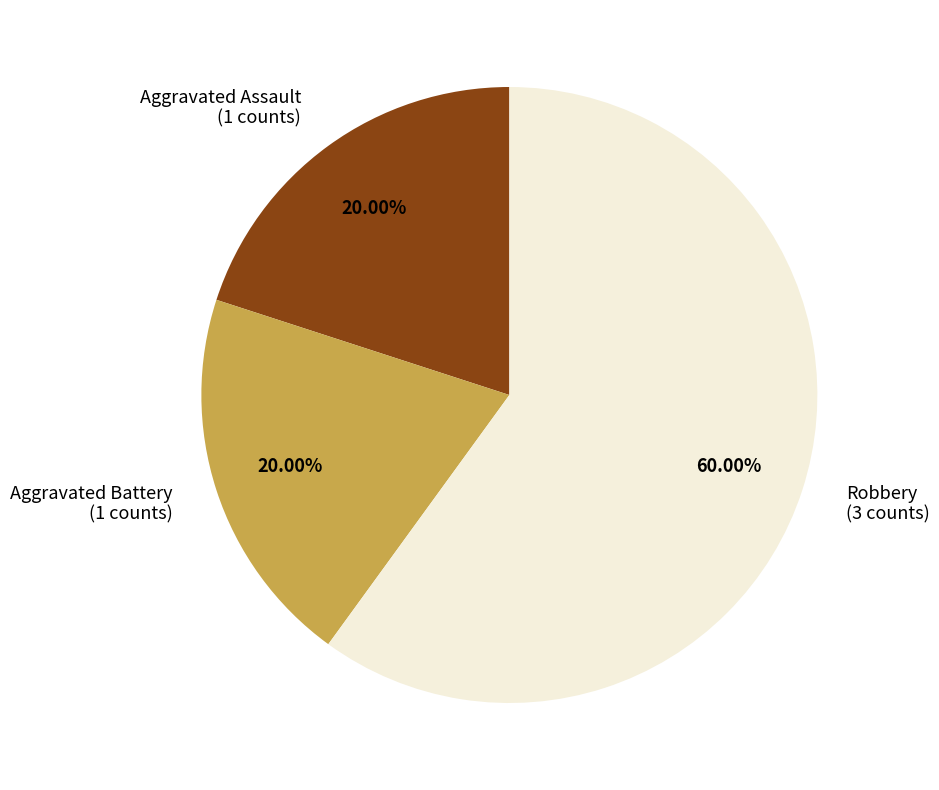

Combined, do Aggravated Battery (1 counts) and Aggravated Assault (1 counts) account for over 50%?

No